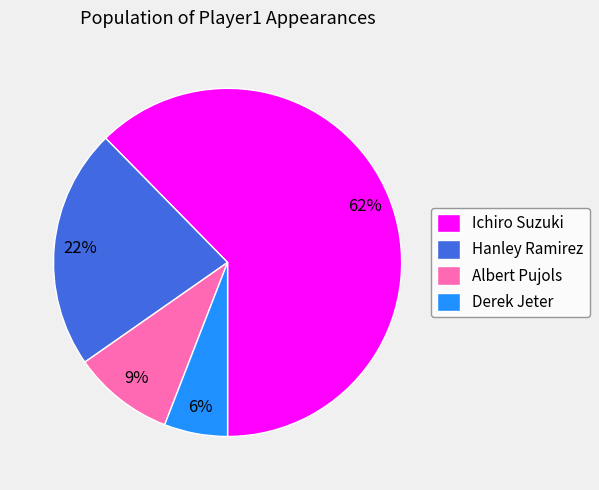

To the nearest percent, what percentage of the pie is Derek Jeter?

6%